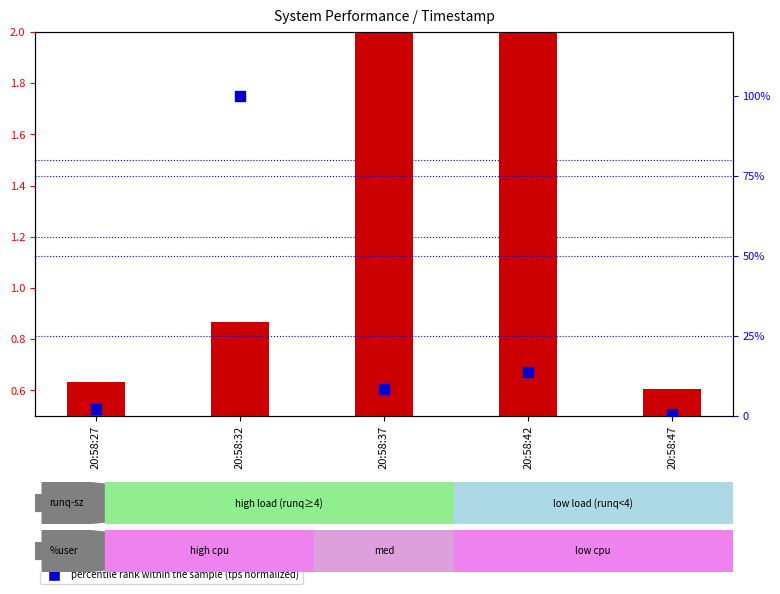

Which series has the largest total across all categories?

percentile rank within the sample (tps normalized)